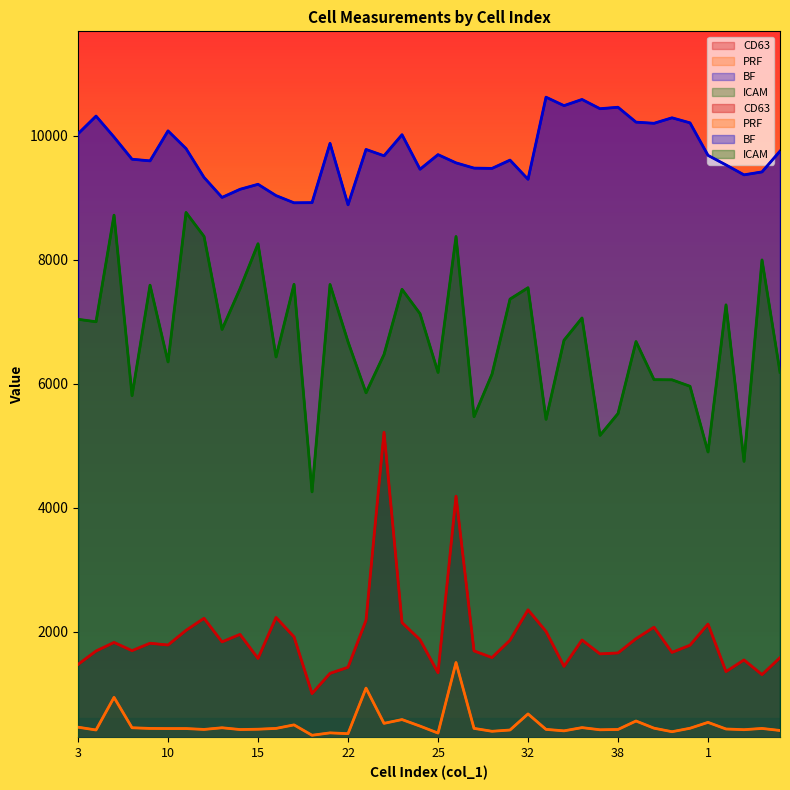

Which series has the widest spread of values?

ICAM